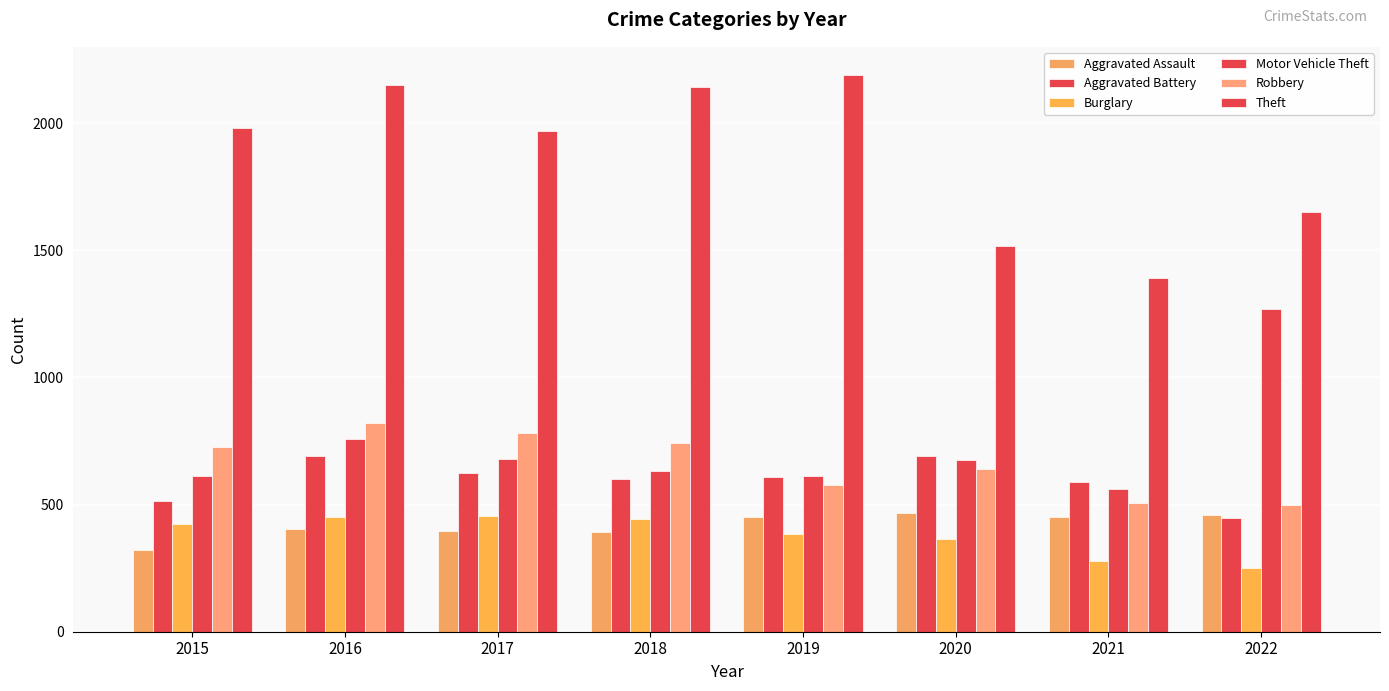

How many data points does each series have?

8